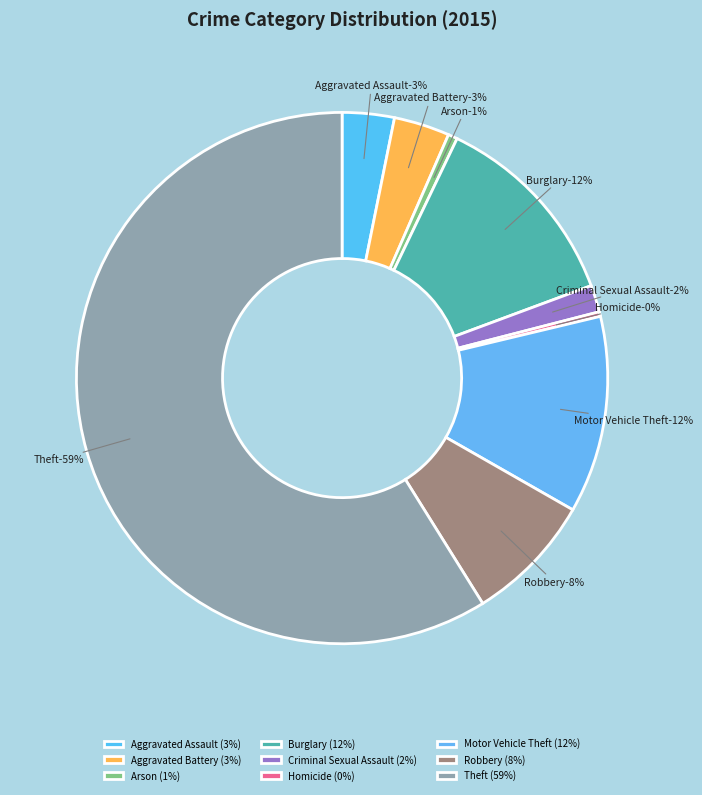

What percentage is the Aggravated Battery slice, to the nearest percent?

3%